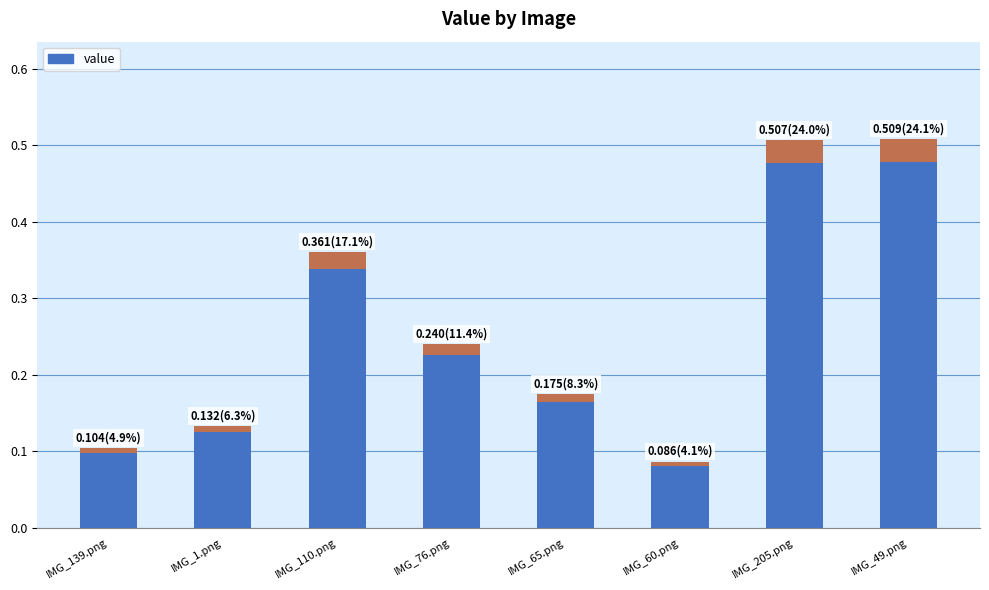

What is the label of the 2nd bar from the left?

IMG_1.png